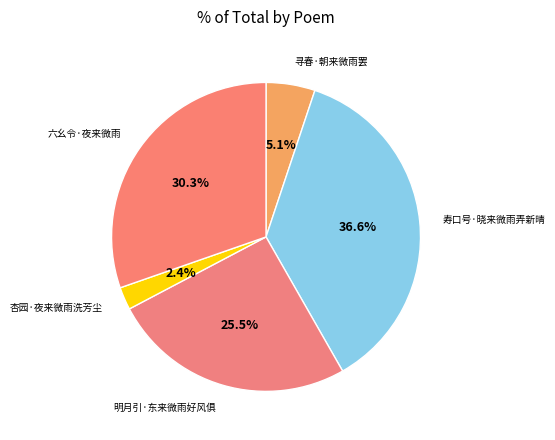

To the nearest percent, what is the difference between the largest and smallest slice percentages?

34%